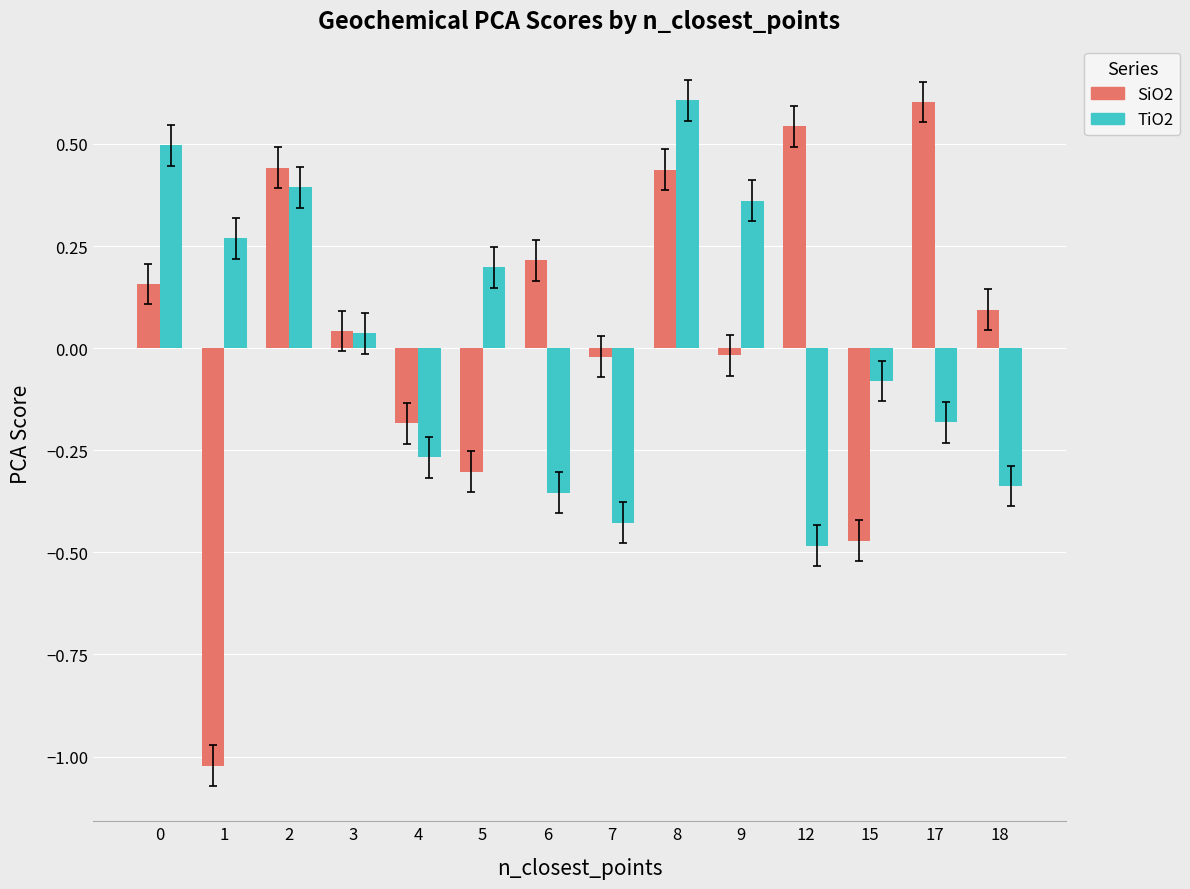

The SiO2 series shows 0.2 at 17. True or false?

False